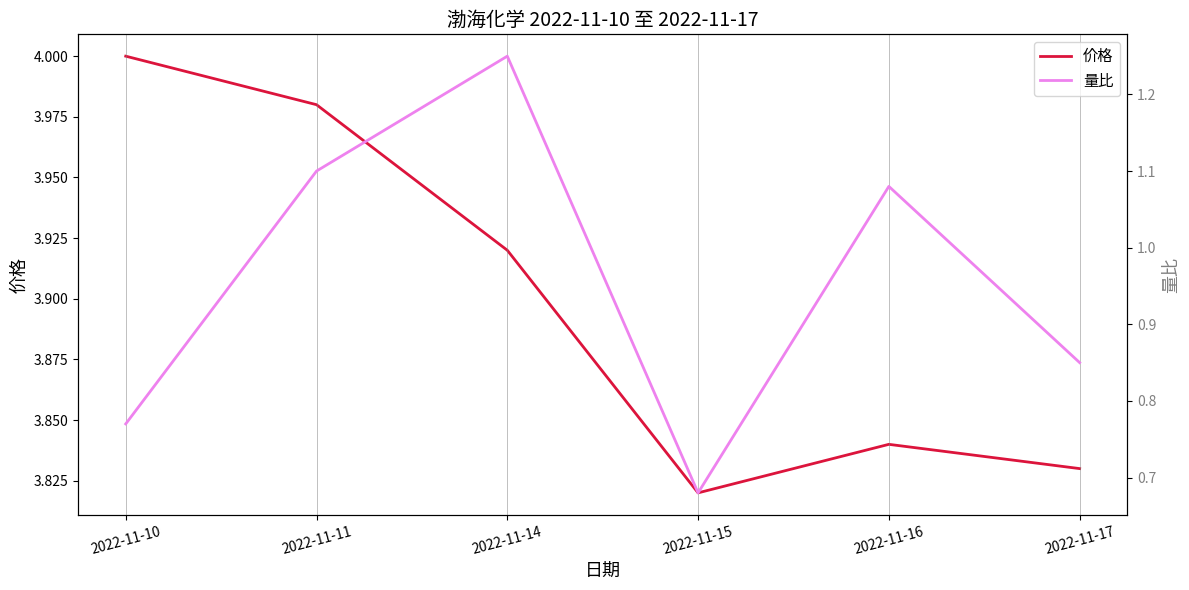

Count the 价格 values in the range 3 to 4.

6